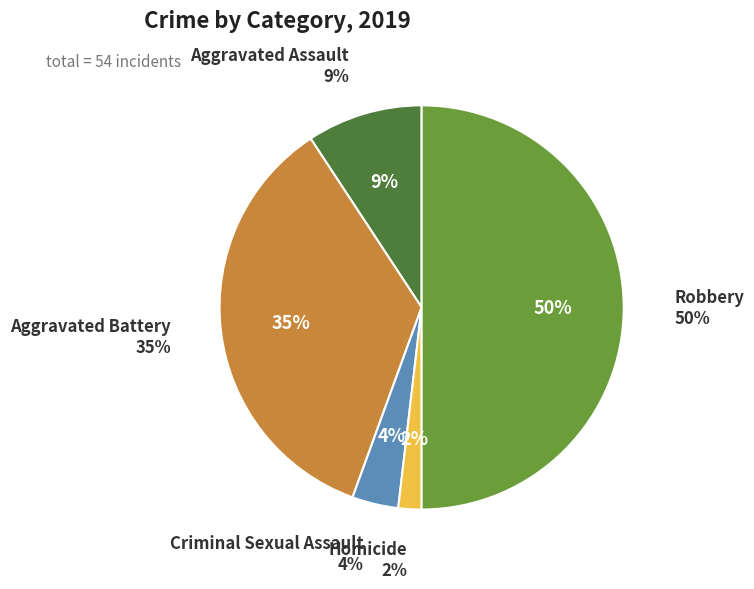

Count the number of slices in the pie.

5